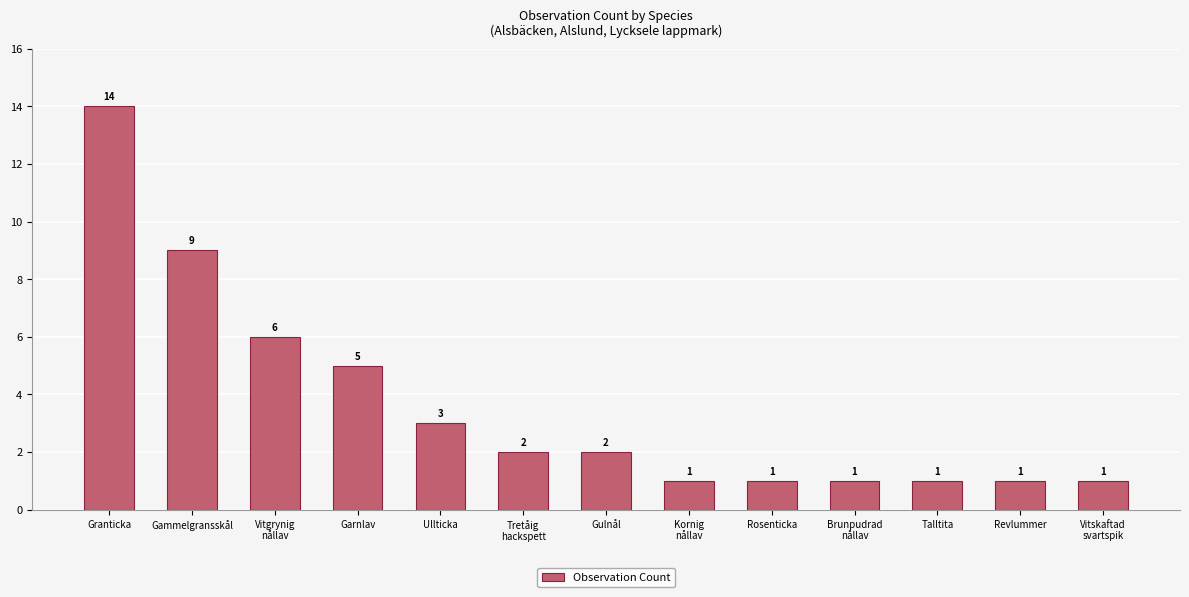

Count the number of data series in this chart.

1